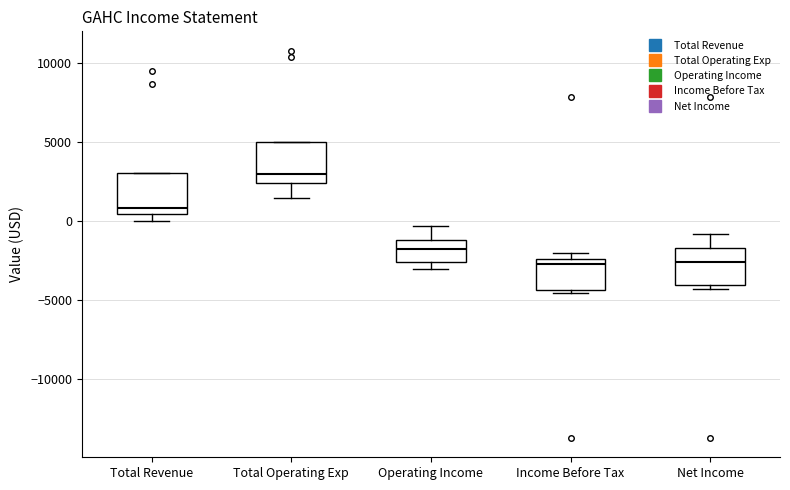

Reading left to right, read every box against the y-axis: the position of its median line, the range the box covers, and the ends of its whiskers. The values are not printed on the chart, so give them approximately, as read against the axis.

Total Revenue: median 1000, box 500 to 3000, whiskers 0 to 3000
Total Operating Exp: median 3000, box 2500 to 5000, whiskers 1500 to 5000
Operating Income: median -1500, box -2500 to -1000, whiskers -3000 to -500
Income Before Tax: median -2500 (just below the box's upper edge), box -4500 to -2500, whiskers -4500 to -2000
Net Income: median -2500, box -4000 to -1500, whiskers -4500 to -1000